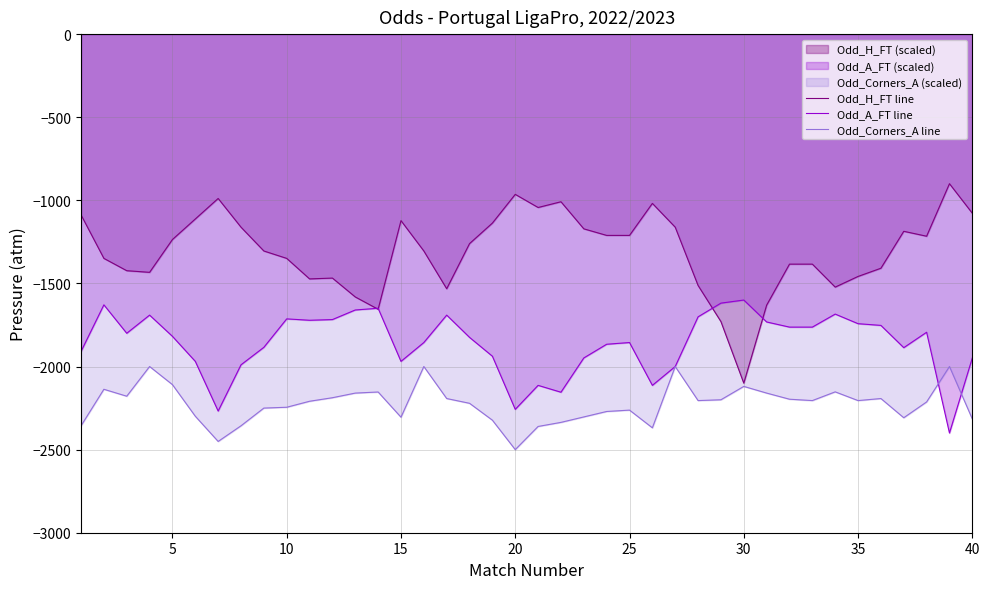

Which series has the widest spread of values?

Odd_H_FT line